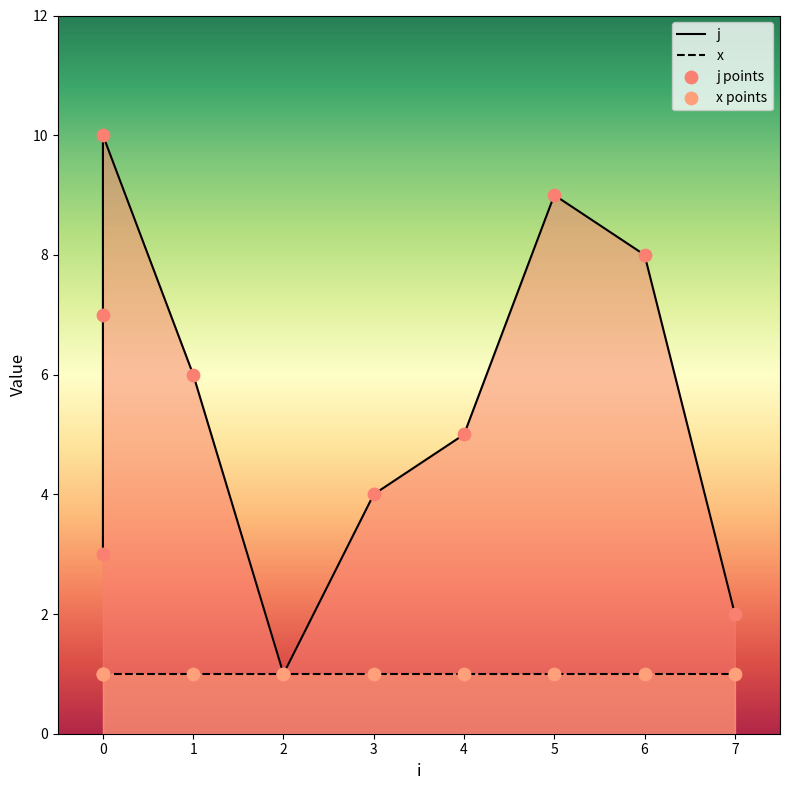

What is the ratio of the value at 1 to the value at 0?

0.9